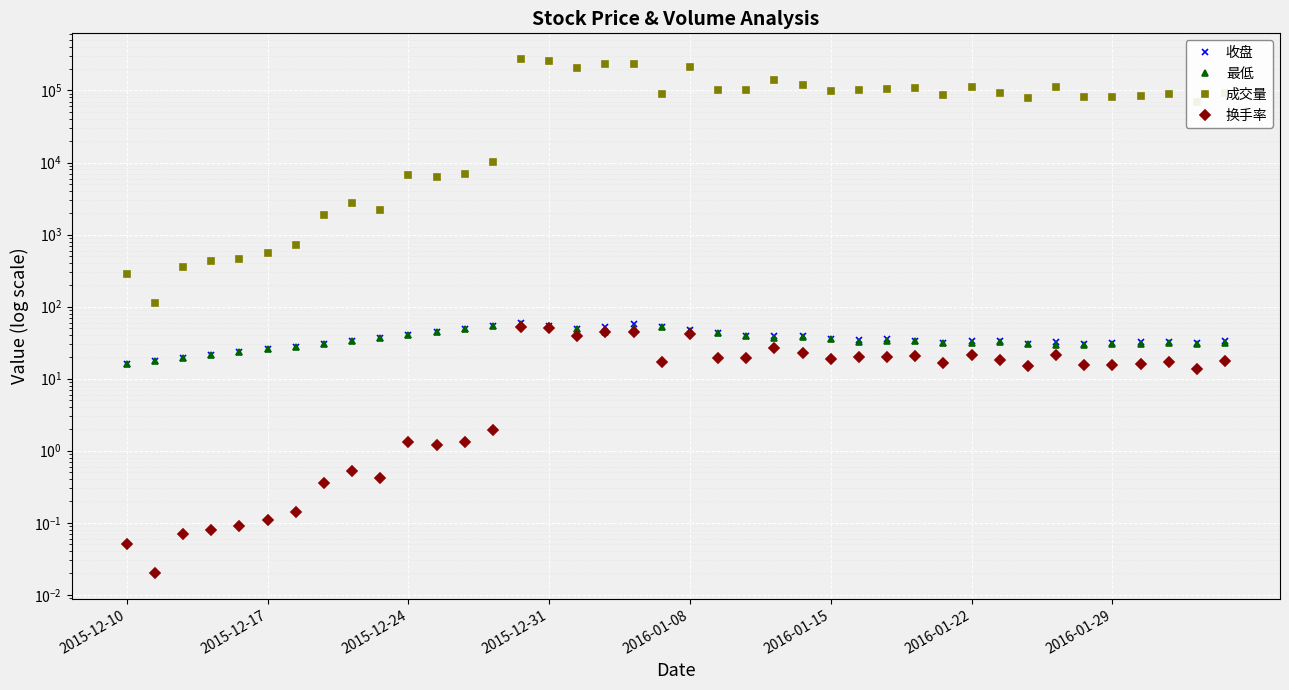

How many data points in 最低 are less than 33?

20